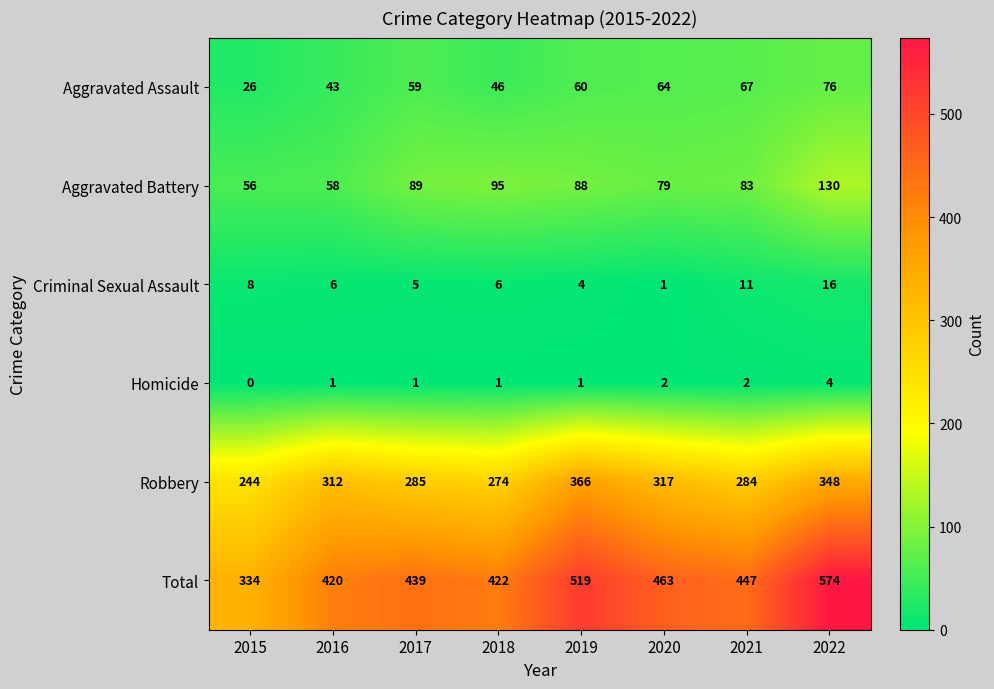

The value of Homicide at 2020 is 2. True or false?

True